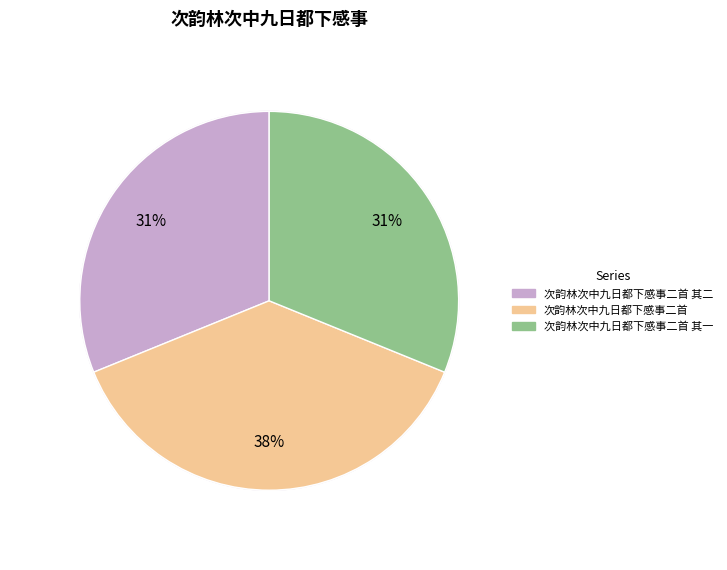

Which has a higher value, 次韵林次中九日都下感事二首 or 次韵林次中九日都下感事二首 其二?

次韵林次中九日都下感事二首